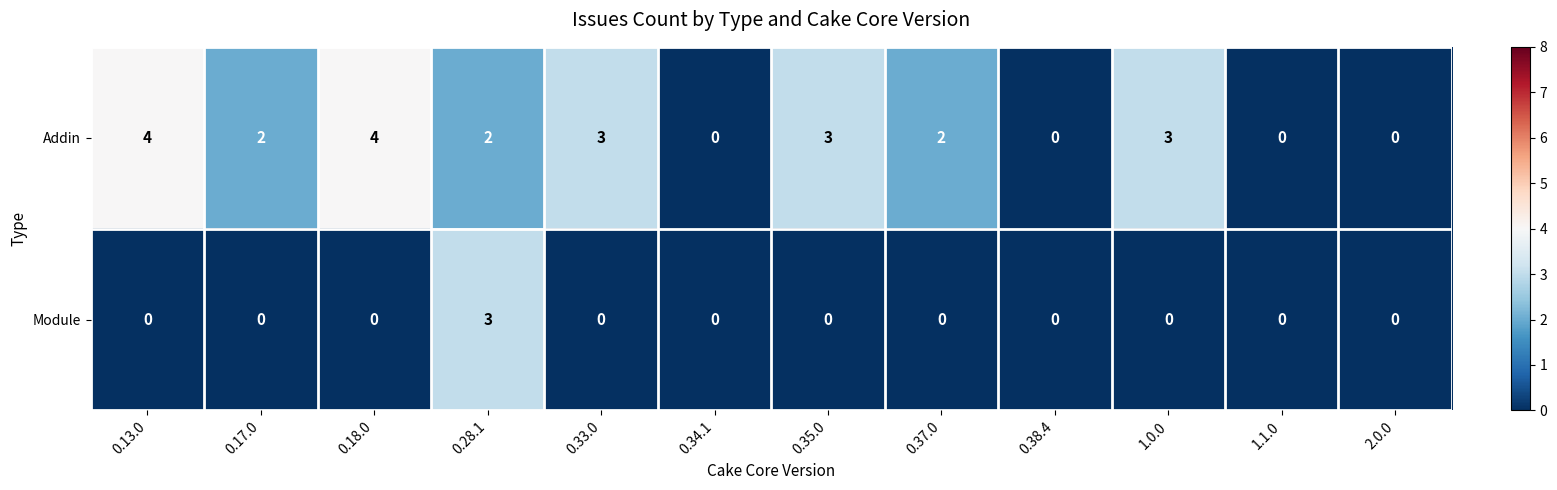

At how many categories does at least one series exceed 1?

8